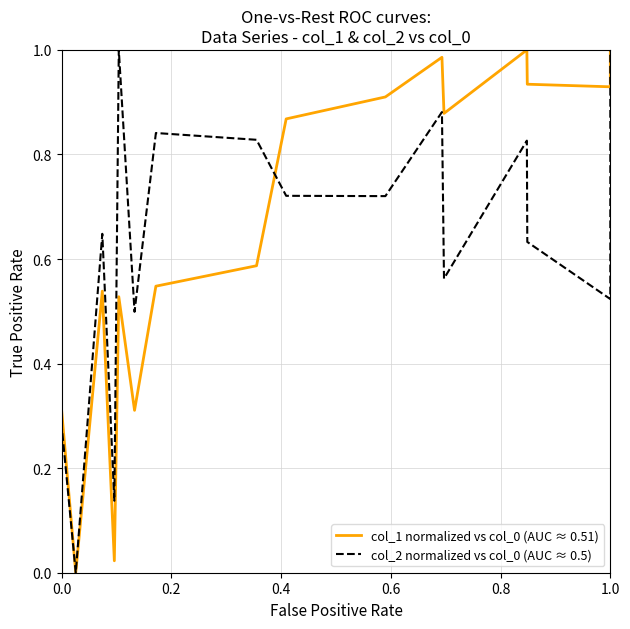

At how many categories does at least one series exceed 0?

15